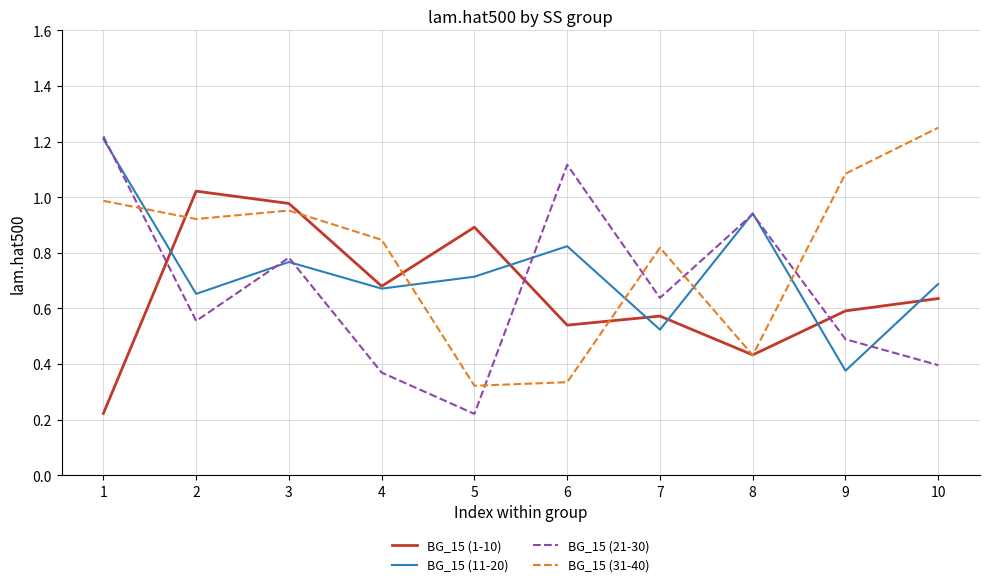

True or false: BG_15 (21-30) and BG_15 (1-10) intersect in this chart.

True